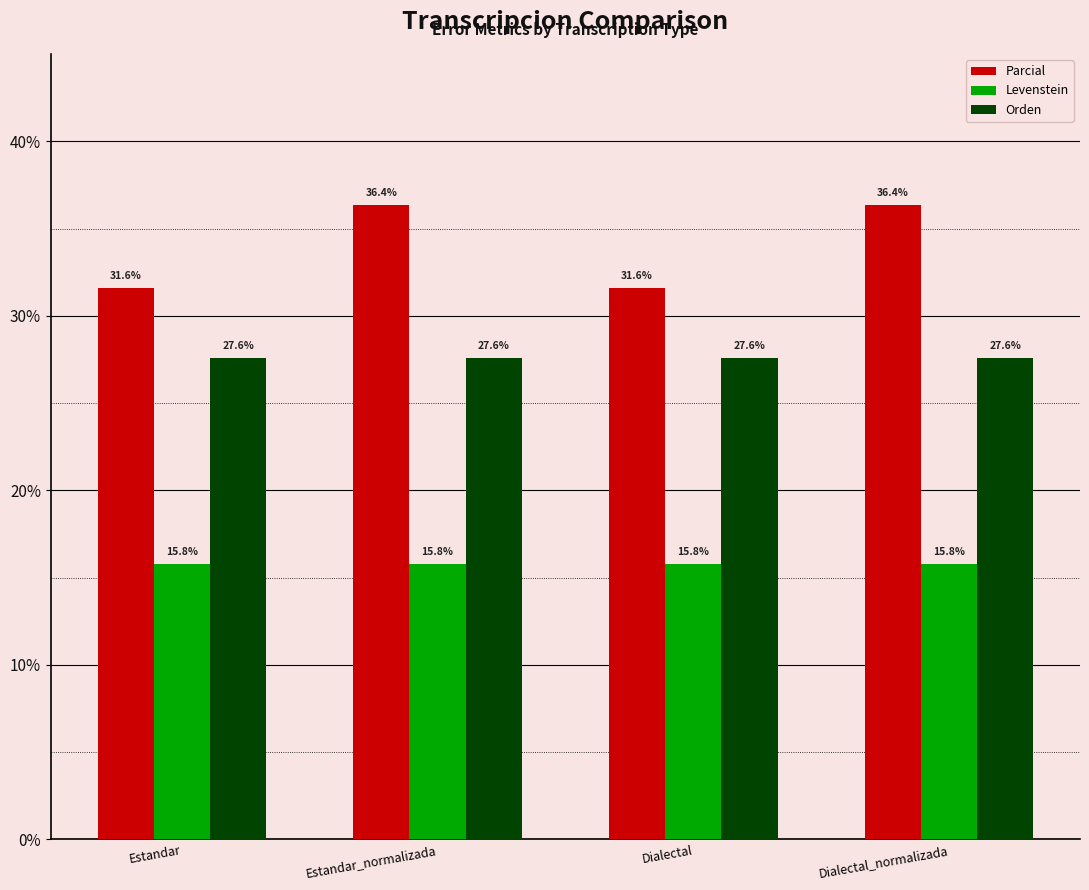

Count the number of data series in this chart.

3